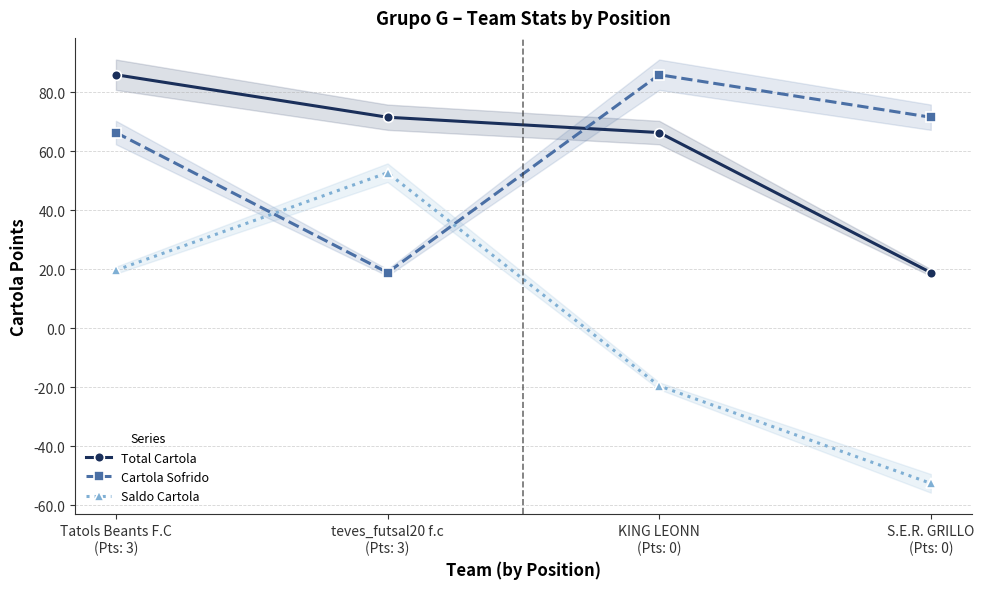

What is the difference between the Saldo Cartola values at S.E.R. GRILLO
(Pts: 0) and KING LEONN
(Pts: 0)?

33.0